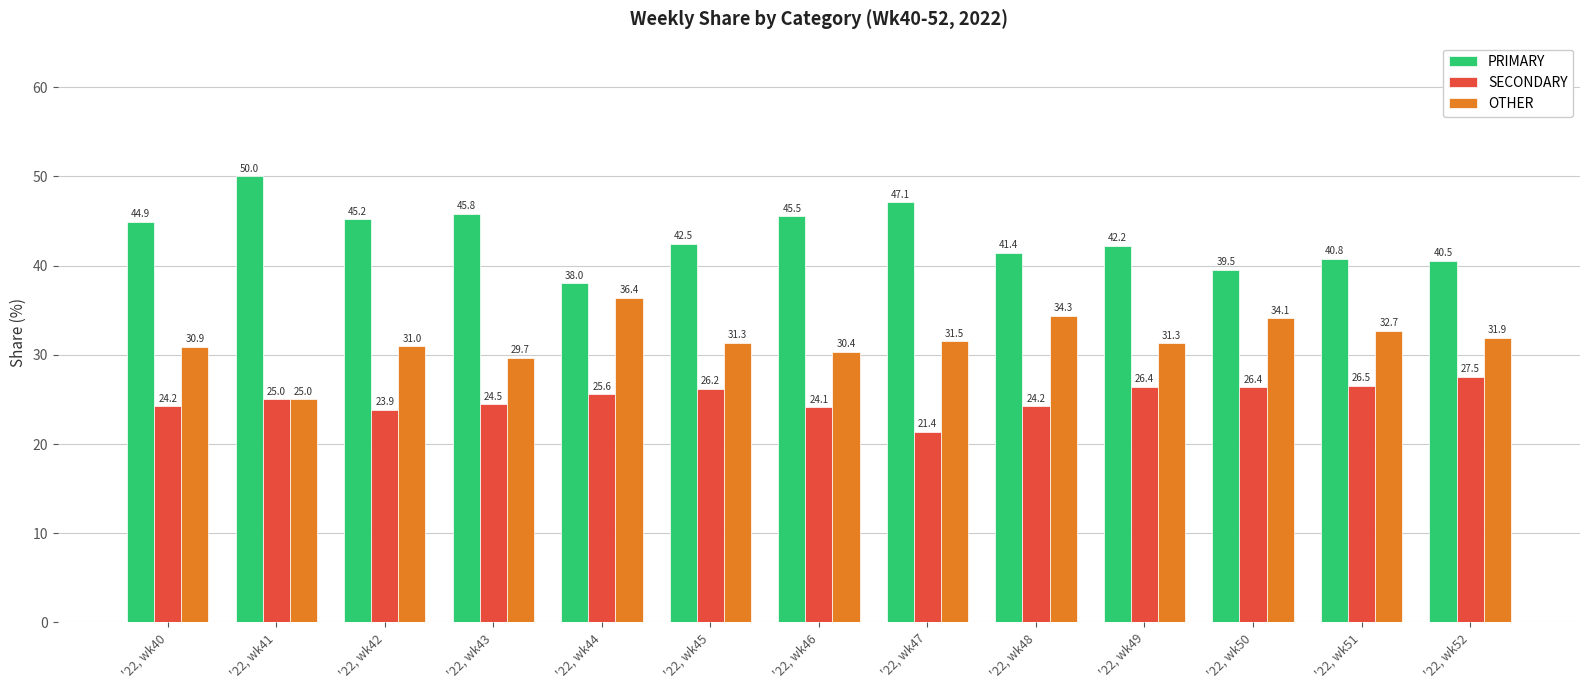

How many bars are there in each group?

3